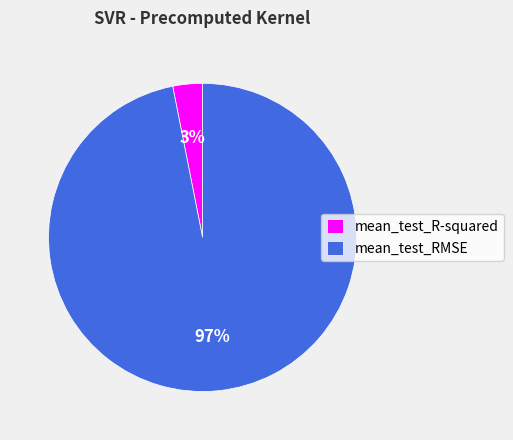

True or false: mean_test_RMSE accounts for 83% of the total.

False